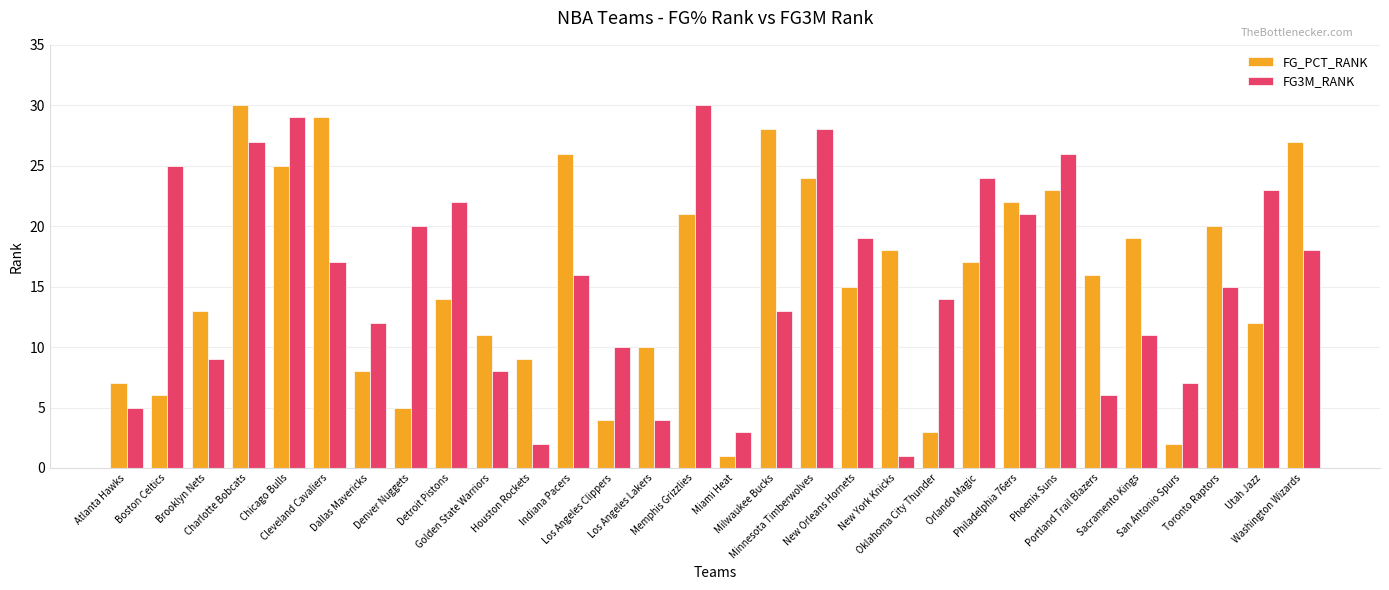

What is the label of the 10th bar from the right?

Oklahoma City Thunder